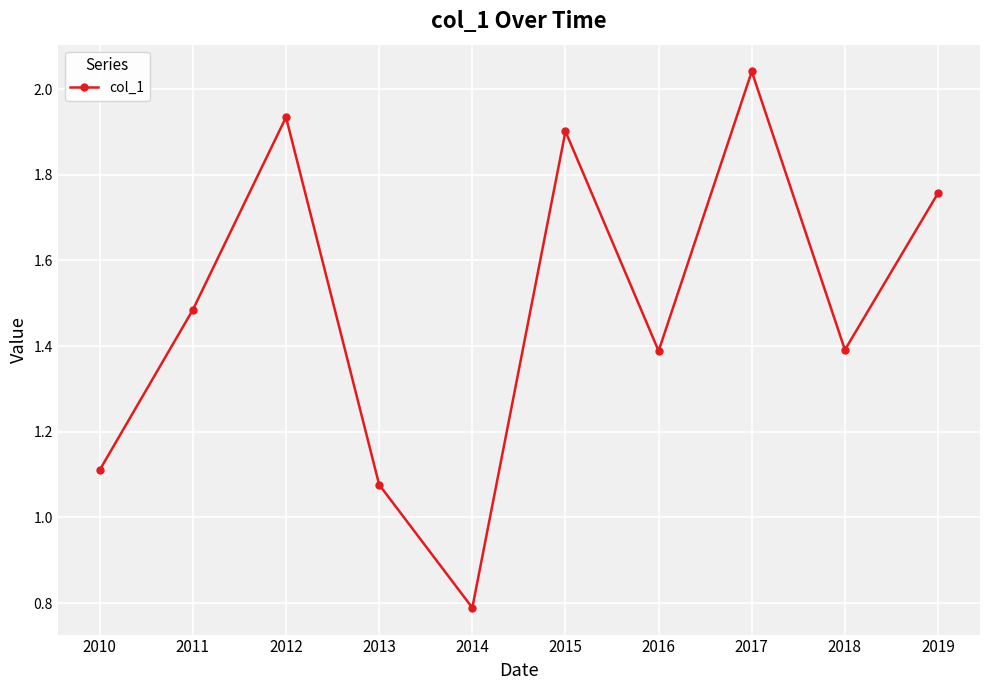

How many lines are shown in the chart?

1